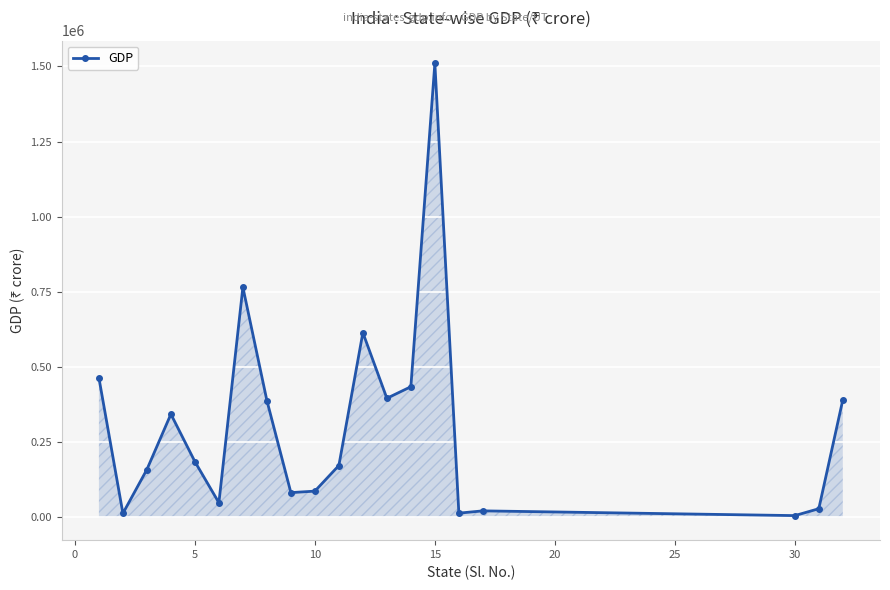

What is the difference between the maximum and minimum values?

1503982